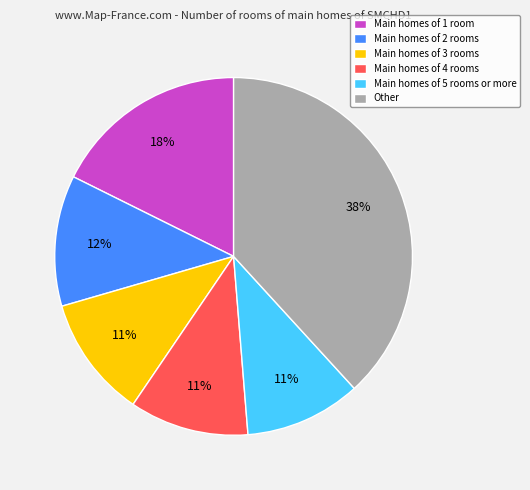

Is the sum of Main homes of 2 rooms and Main homes of 1 room greater than half?

No